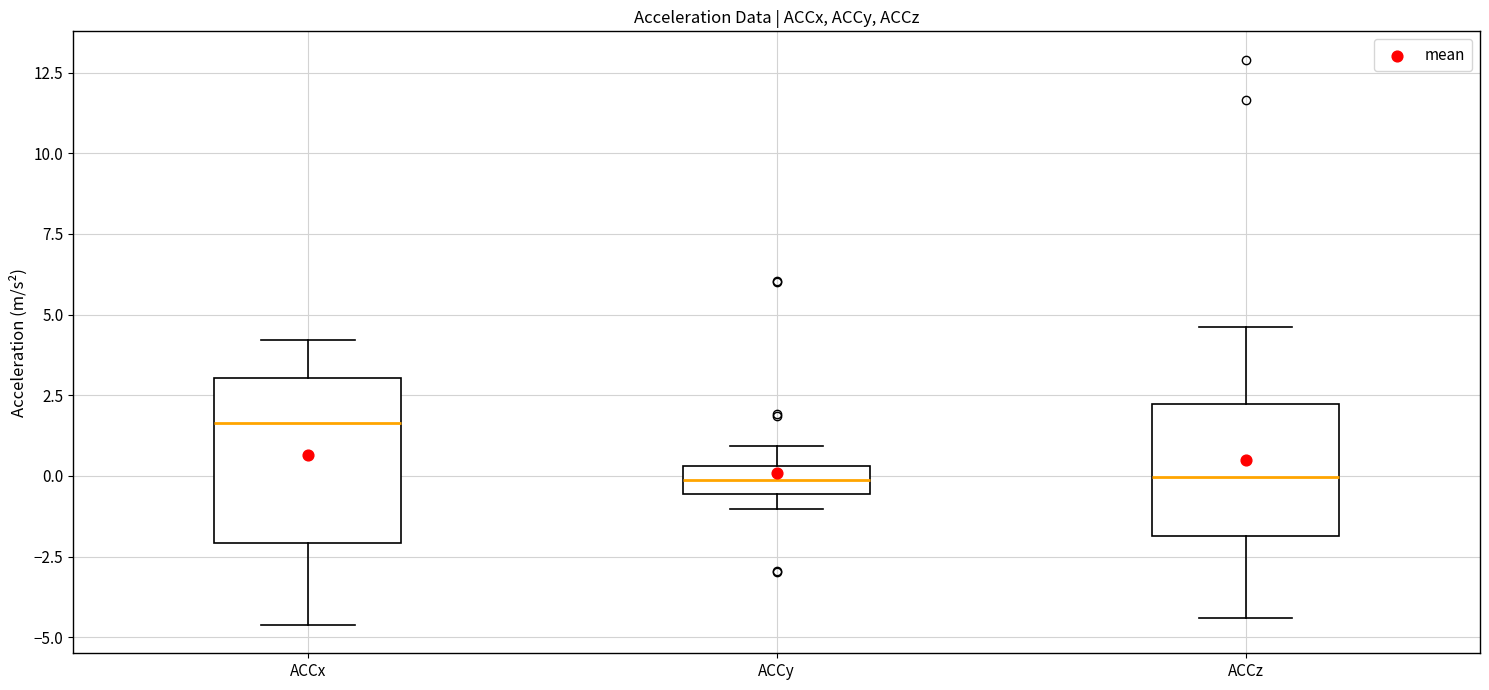

Reading left to right, transcribe this box plot: for each box, give where its median line is, the range the box spans, and where its two whiskers end, as read against the y-axis. The values are not printed on the chart, so give them approximately, as read against the axis.

ACCx: median 1.5, box -2.0 to 3.0, whiskers -4.5 to 4.0
ACCy: median 0.0, box -0.5 to 0.5, whiskers -1.0 to 1.0
ACCz: median 0.0, box -2.0 to 2.0, whiskers -4.5 to 4.5